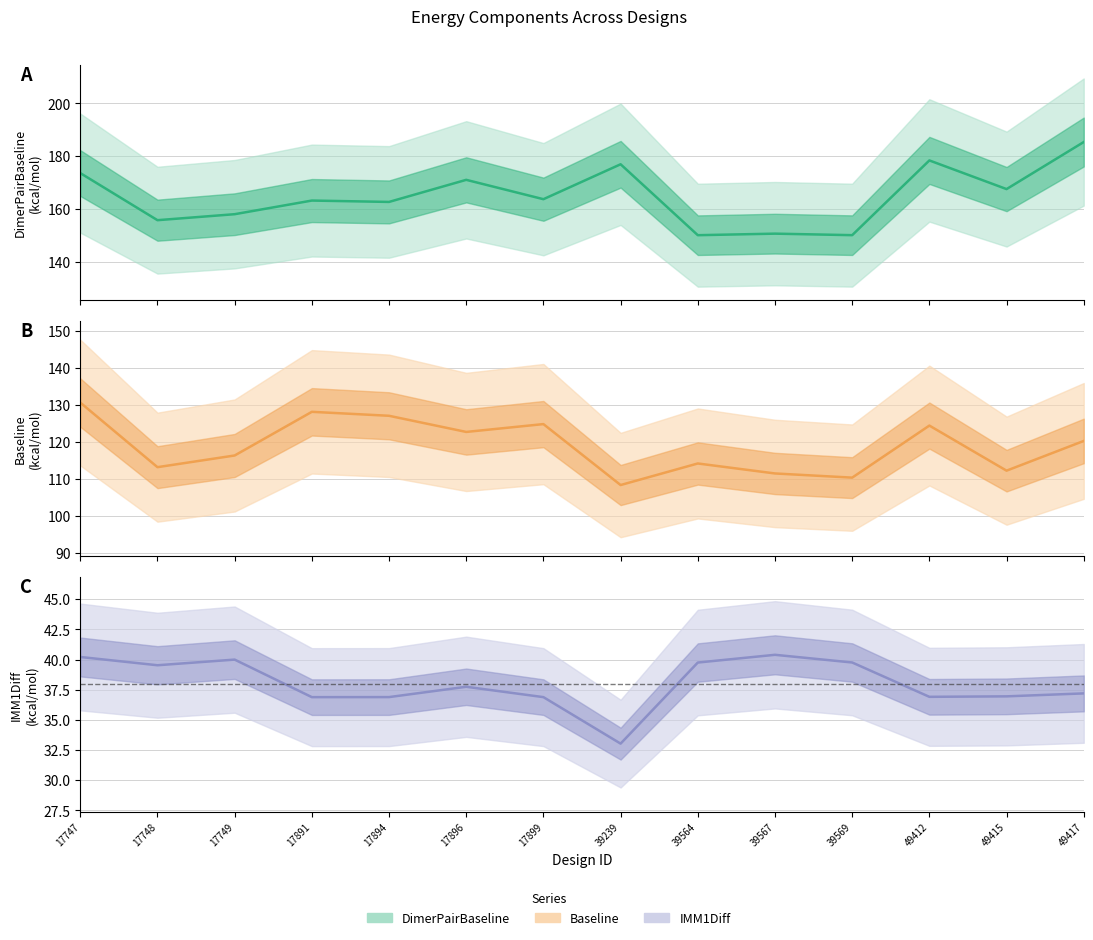

Where is the first local minimum for IMM1Diff?

17748